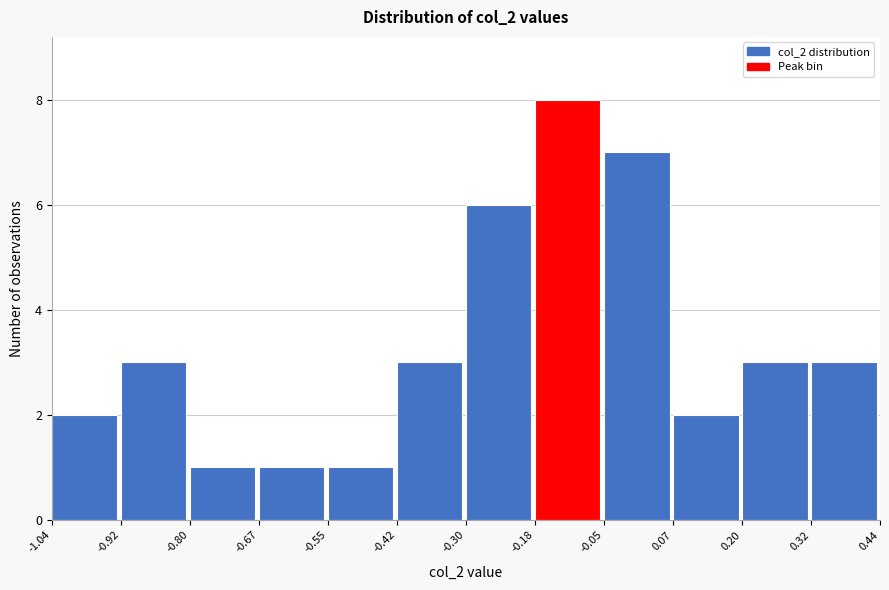

Reading left to right, transcribe this chart: for each bar, give the range it covers on the x-axis and its height. The values are not printed on the chart, so give them approximately, as read against the axis.

-1.04 to -0.92: 2
-0.92 to -0.80: 3
-0.80 to -0.67: 1
-0.67 to -0.55: 1
-0.55 to -0.42: 1
-0.42 to -0.30: 3
-0.30 to -0.18: 6
-0.18 to -0.05: 8
-0.05 to 0.07: 7
0.07 to 0.20: 2
0.20 to 0.32: 3
0.32 to 0.44: 3